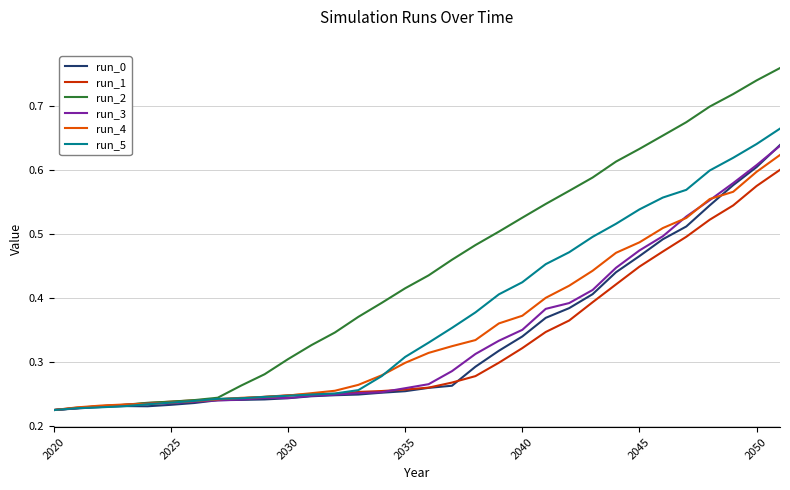

True or false: run_1 has a value of 0.4 at 2030.

False